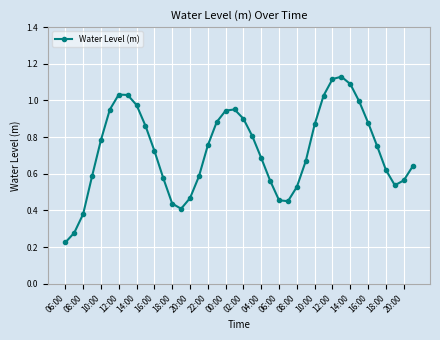

What is the sum of all values?

29.1